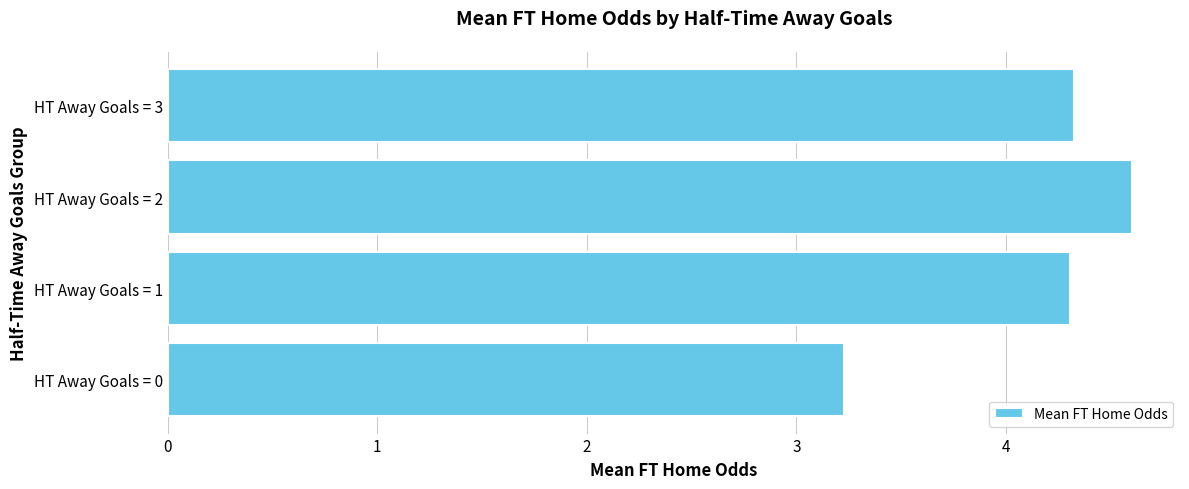

True or false: the data shows 4.6 at HT Away Goals = 2.

True